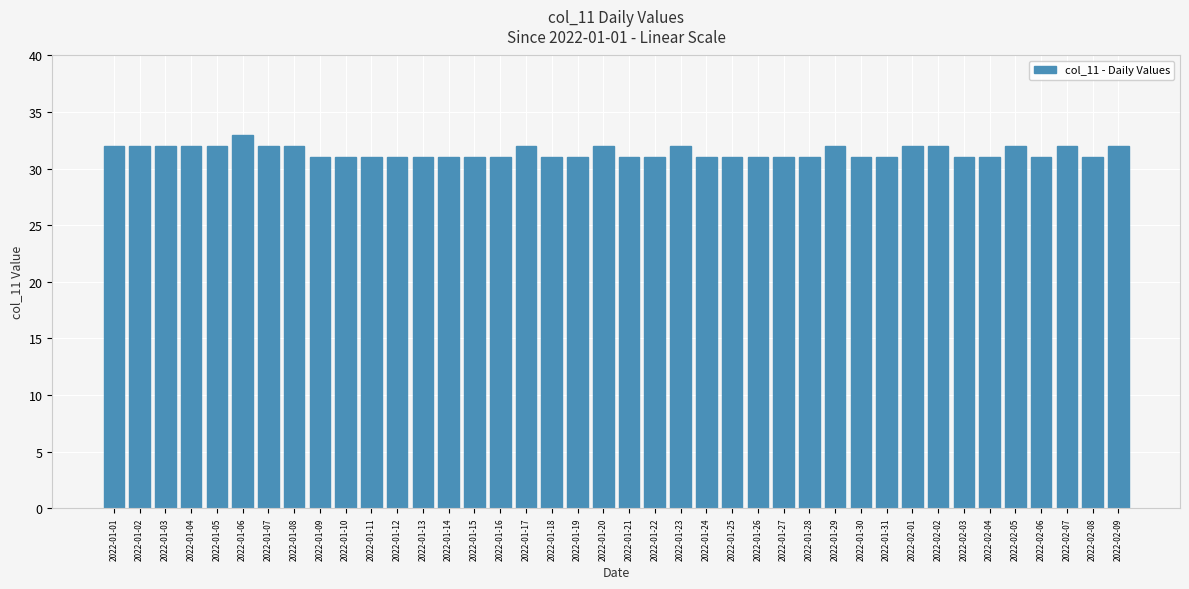

What is the value of the 14th bar from the left?

31